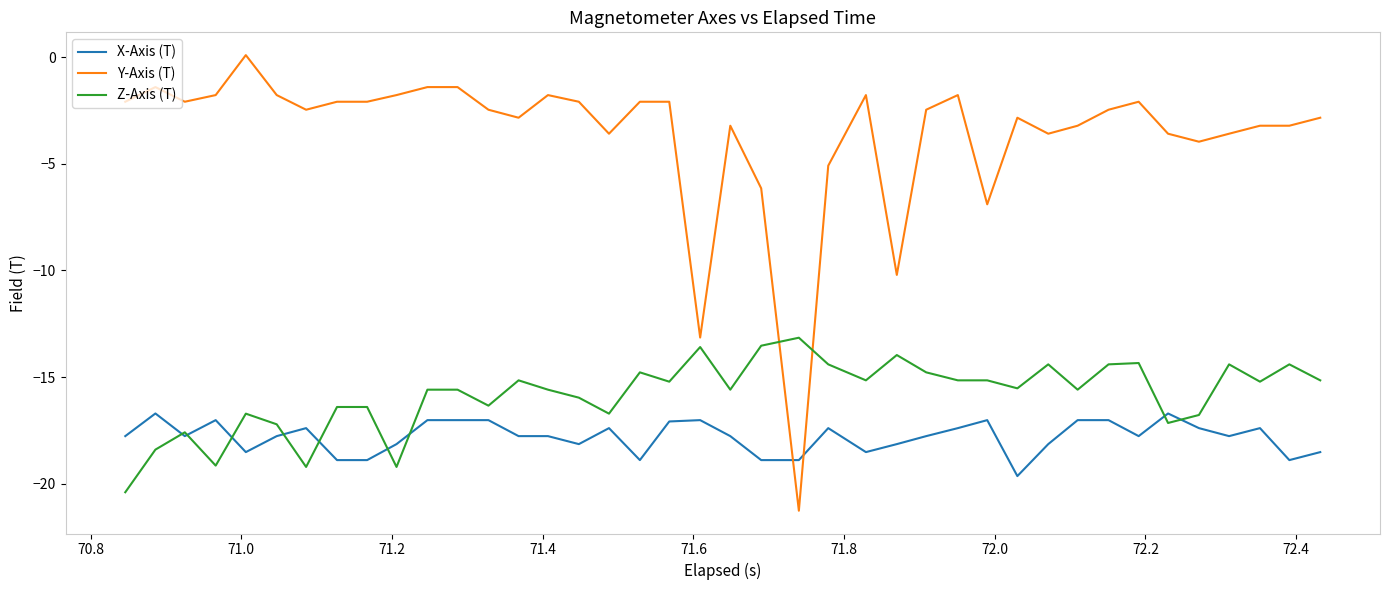

Which series has the largest total across all categories?

Y-Axis (T)